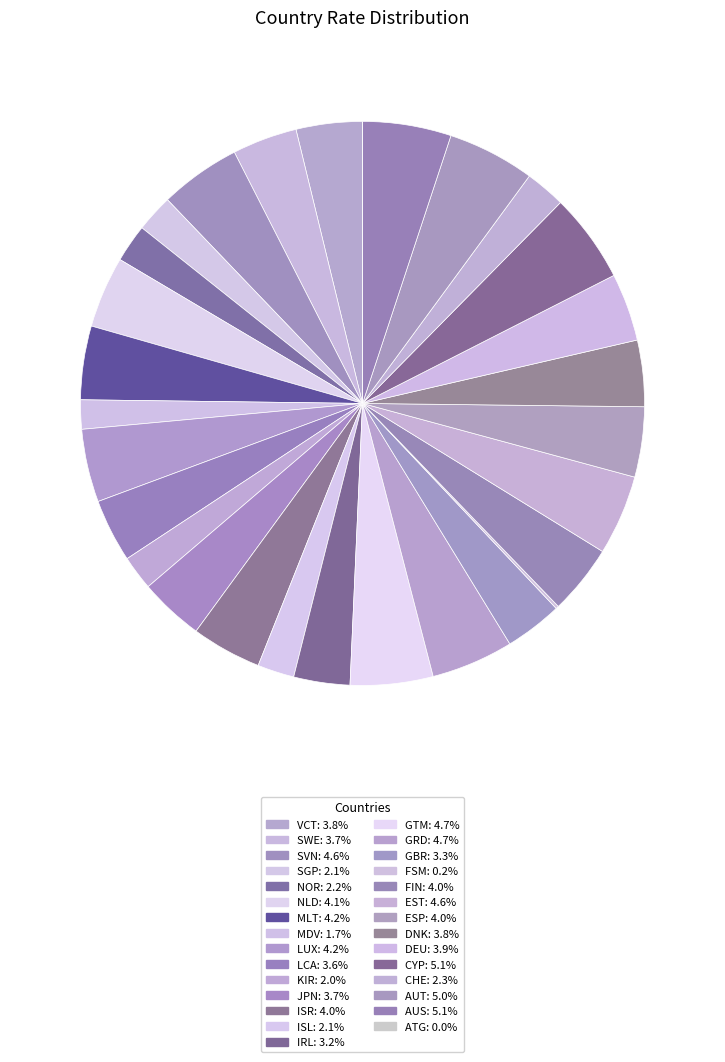

How many segments does this pie chart have?

29